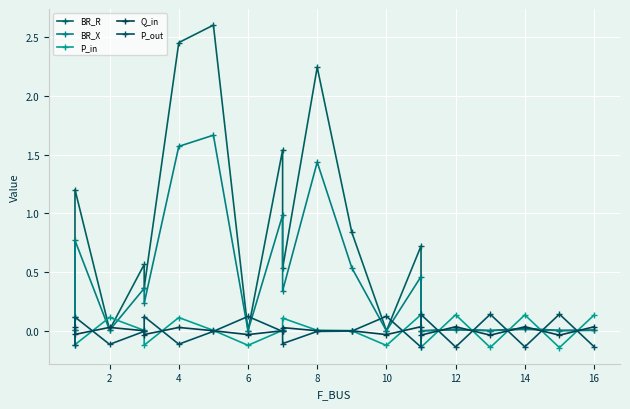

Is the value of Q_in at 16 greater than the value of BR_R at 18?

No